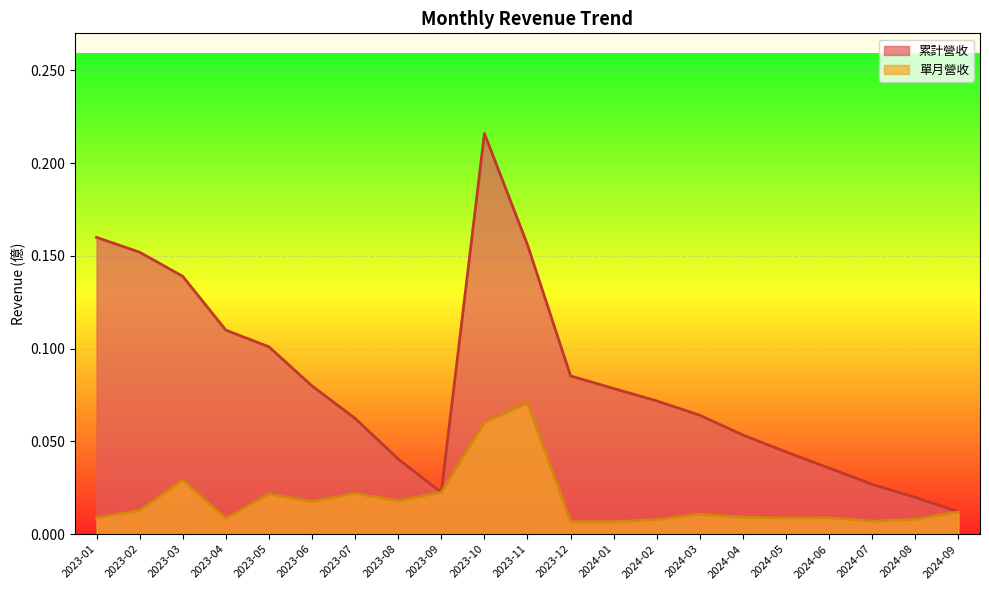

How many 單月營收 values are between 0 and 1?

21